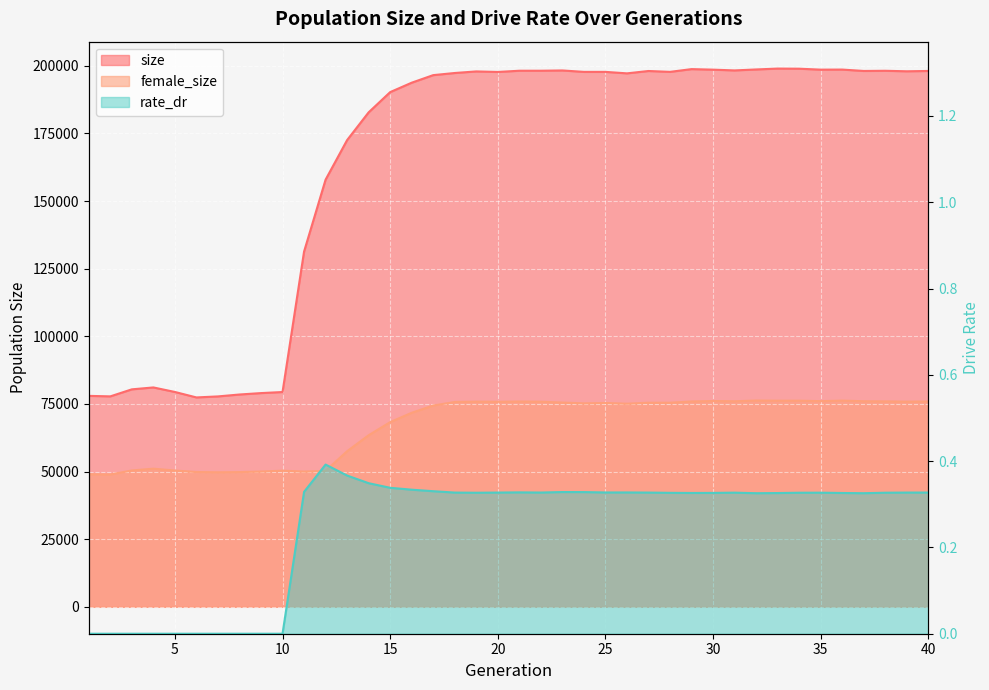

At how many categories does at least one series exceed 115242?

30